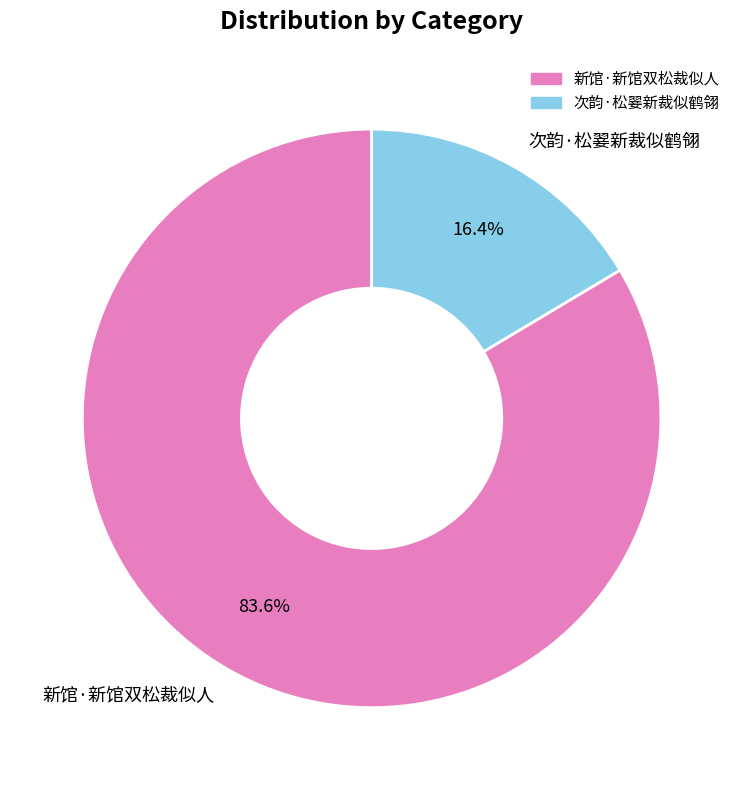

Does 新馆·新馆双松裁似人 account for over 50% of the chart?

Yes